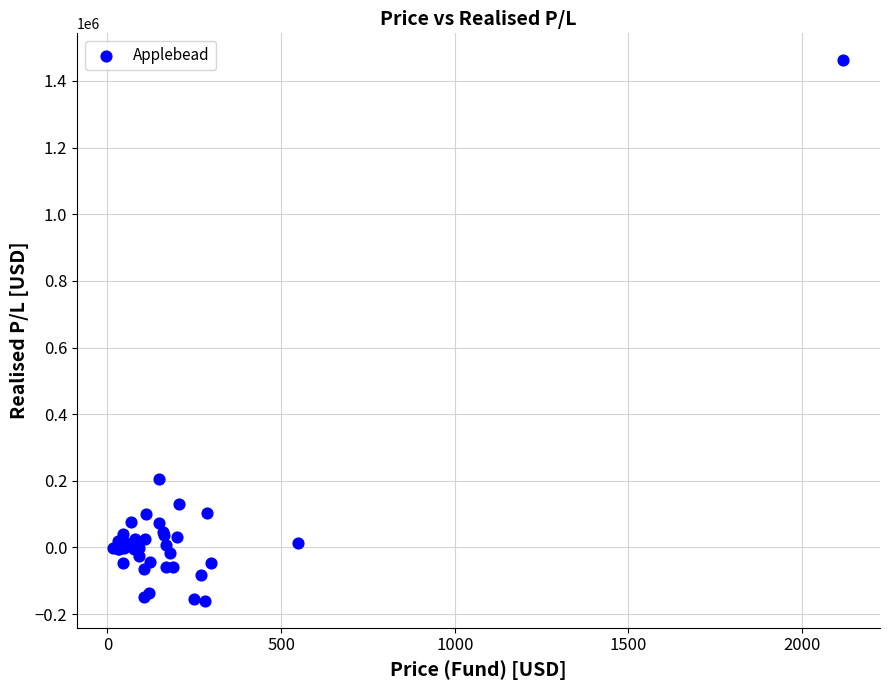

What Y value in the scatter plot is closest to 650965?

204368.4